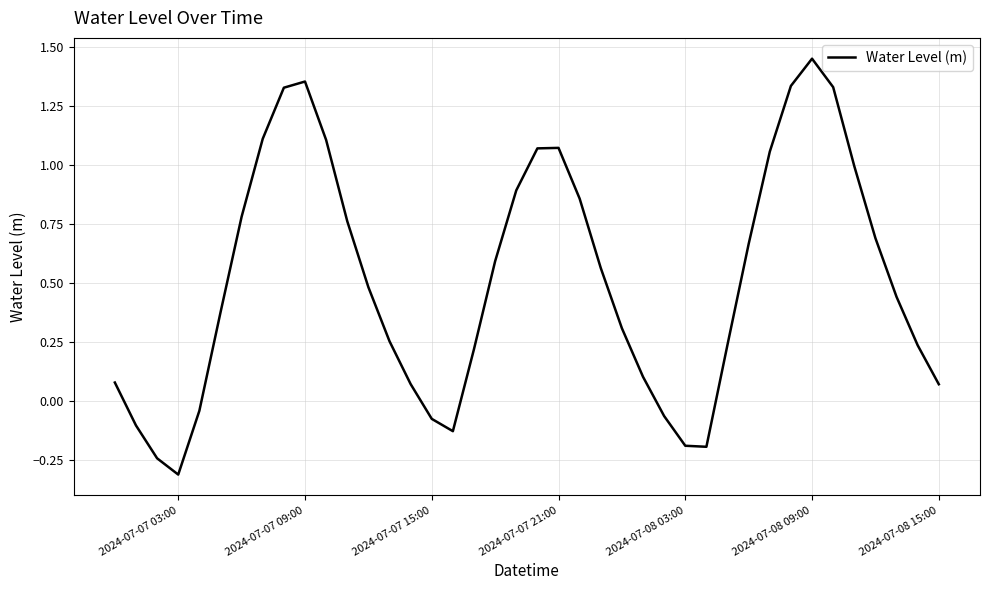

Does the chart have visible grid lines?

Yes